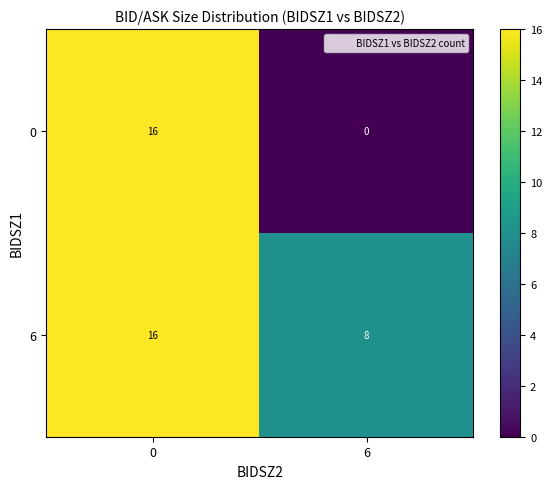

What is the average value of the 6 series?

12